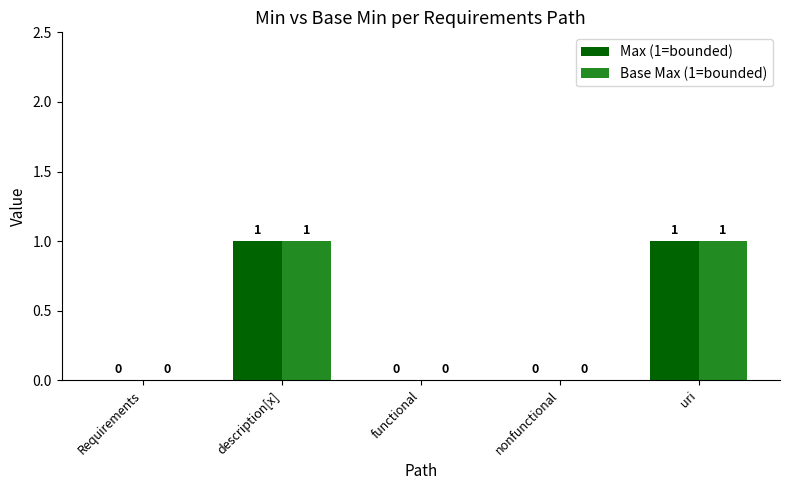

How many Max (1=bounded) values are between 0 and 1?

5